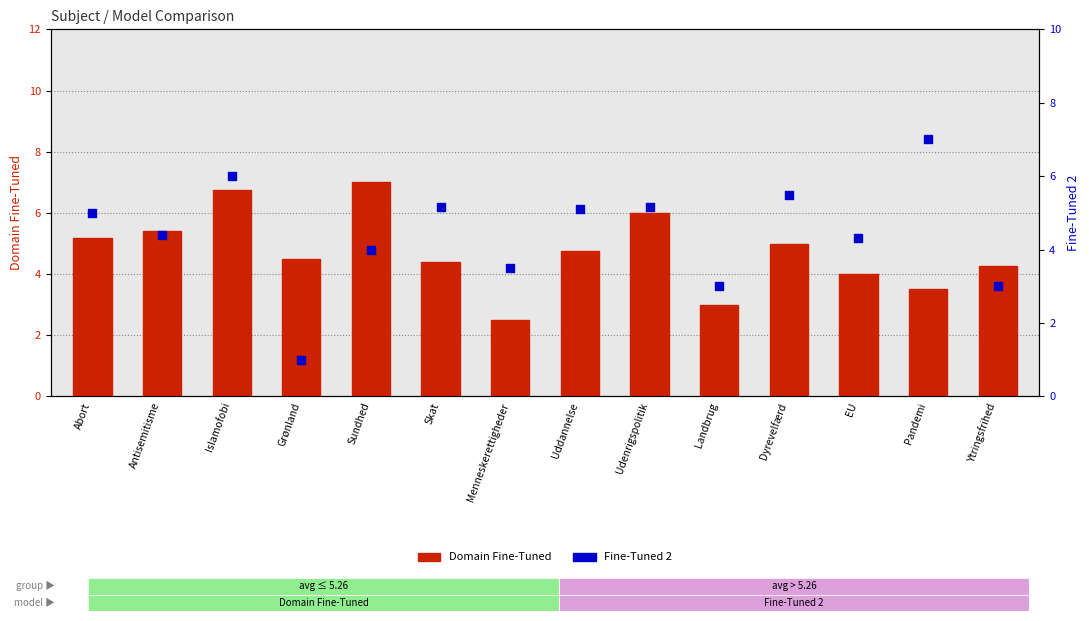

Which series has the largest total across all categories?

Domain Fine-Tuned